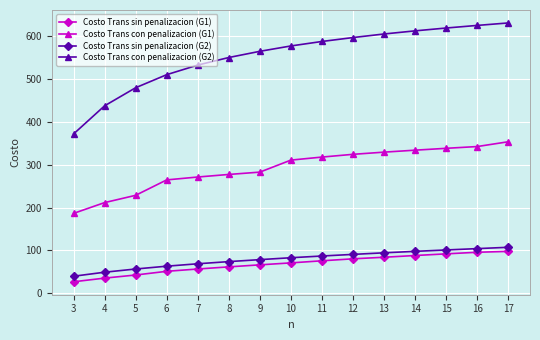

How many data points does each series have?

15